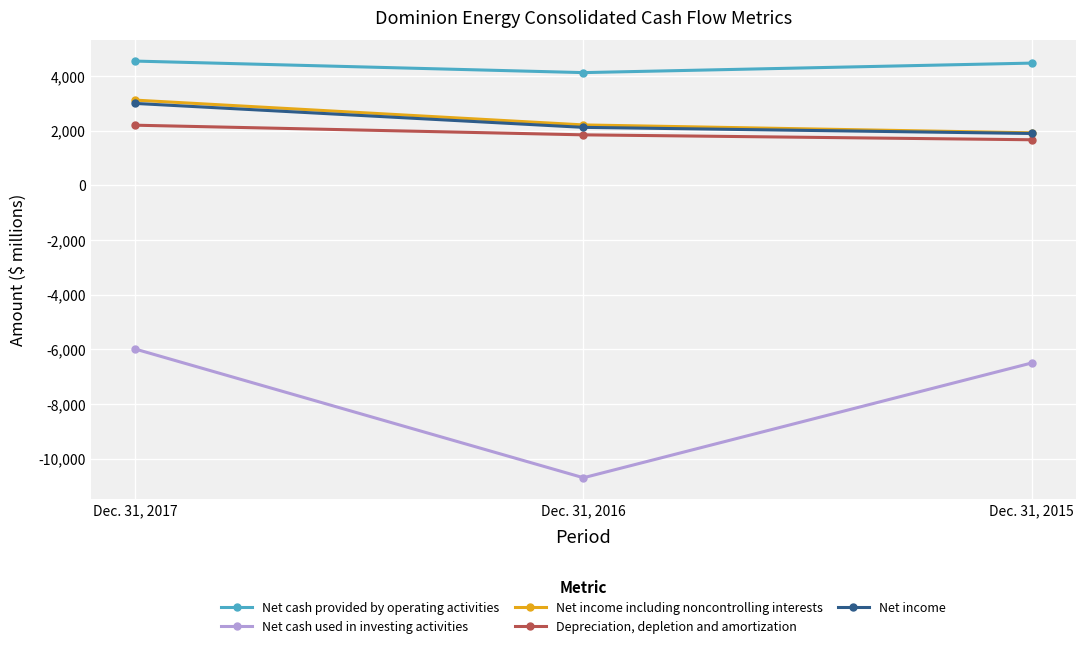

Reading left to right, list all the values displayed in this chart.

Net cash provided by operating activities: Dec. 31, 2017=4549	Dec. 31, 2016=4127	Dec. 31, 2015=4475
Net cash used in investing activities: Dec. 31, 2017=-5993	Dec. 31, 2016=-10703	Dec. 31, 2015=-6503
Net income including noncontrolling interests: Dec. 31, 2017=3120	Dec. 31, 2016=2212	Dec. 31, 2015=1923
Depreciation, depletion and amortization: Dec. 31, 2017=2202	Dec. 31, 2016=1849	Dec. 31, 2015=1669
Net income: Dec. 31, 2017=2999	Dec. 31, 2016=2123	Dec. 31, 2015=1899